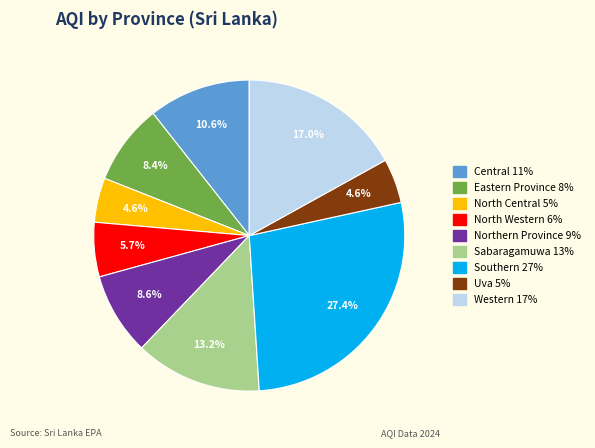

To the nearest percent, what is the difference between the largest and smallest slice percentages?

23%